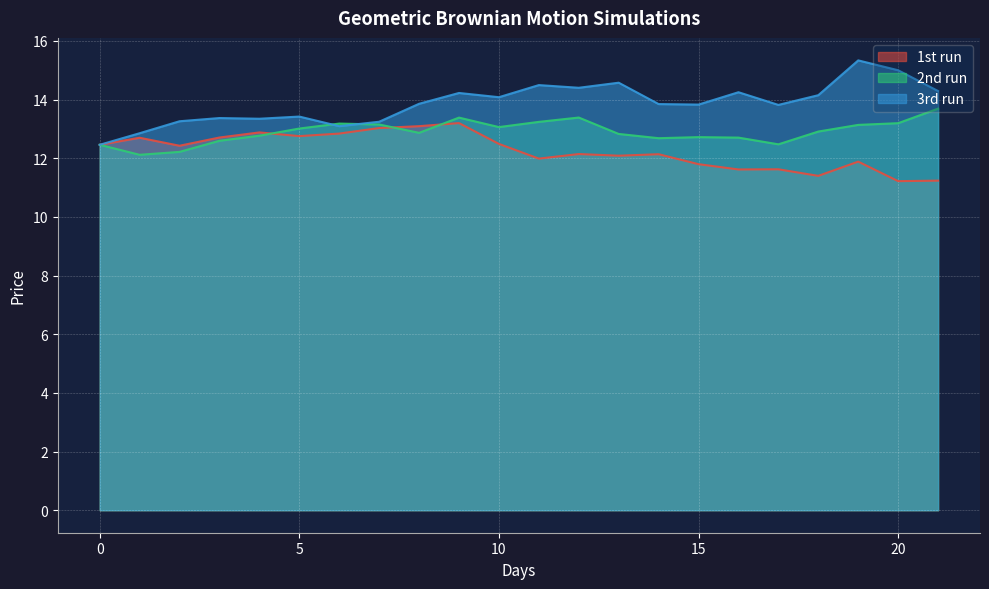

Which series has the largest range (max minus min)?

3rd run